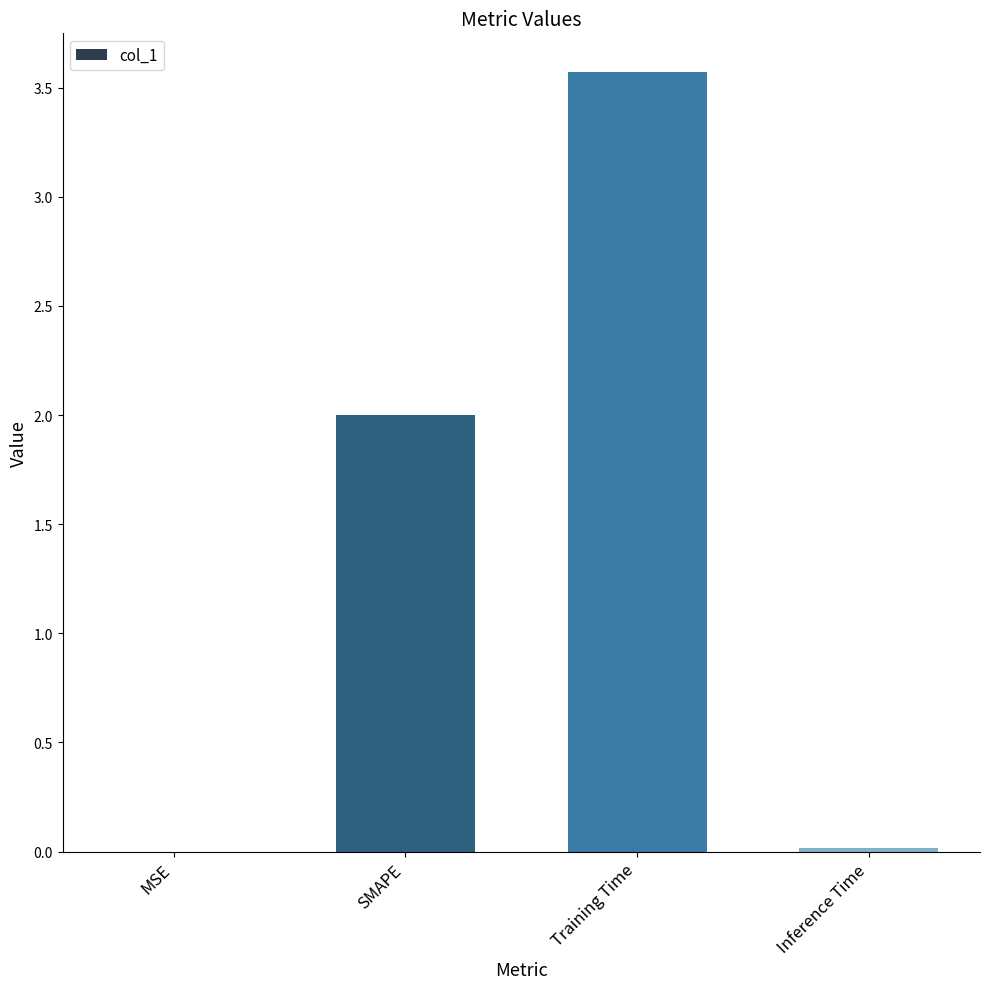

At which category does the chart reach its peak across all series?

Training Time